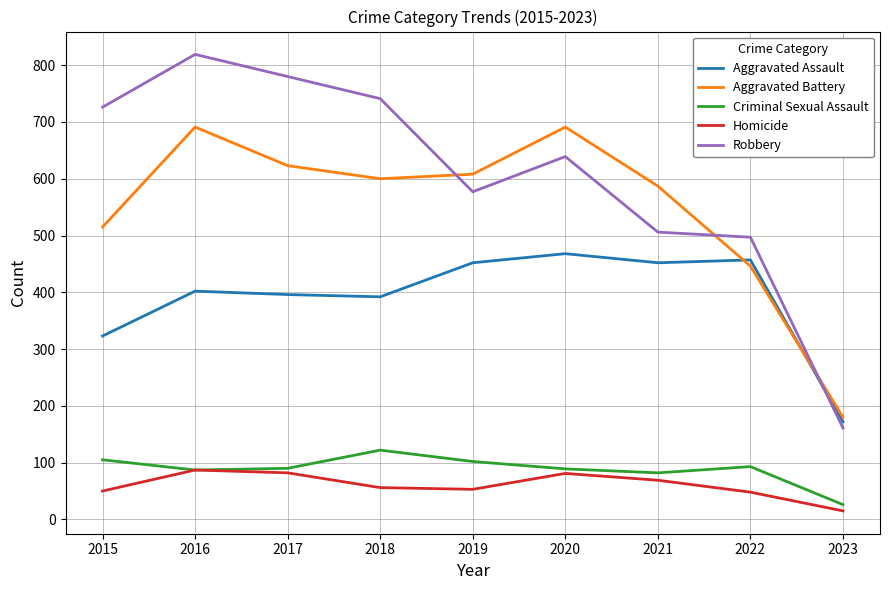

How many interior local valleys does the Criminal Sexual Assault series have?

2